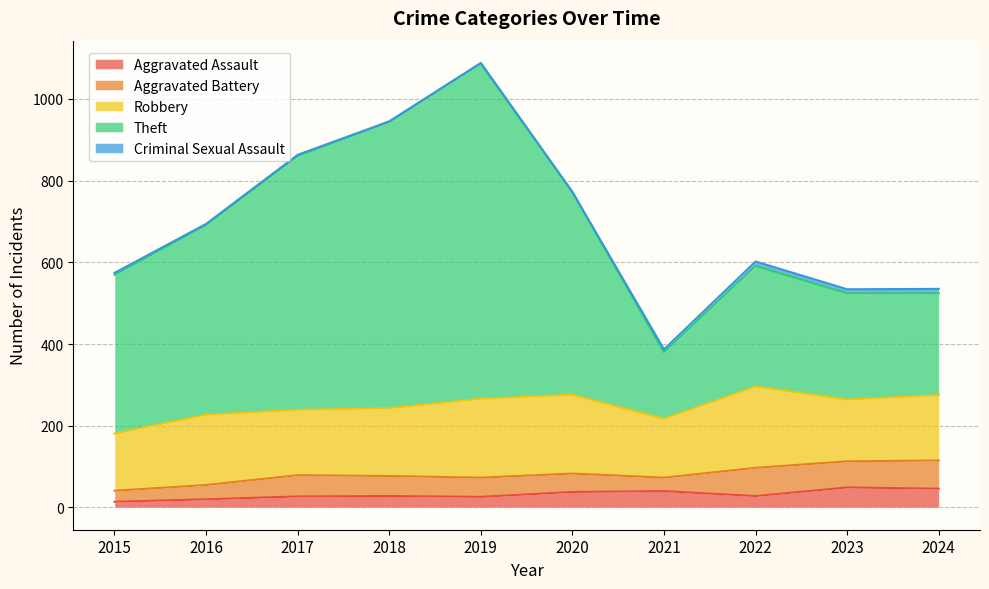

True or false: Robbery has more than 0 points higher than both neighbors.

True